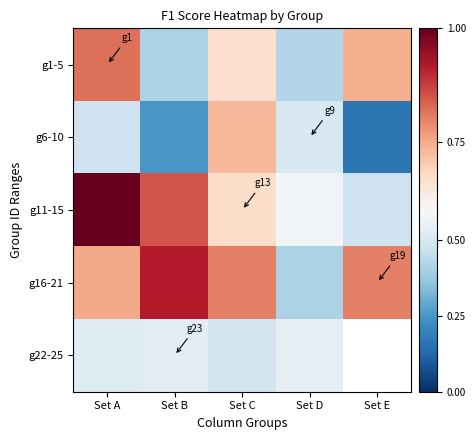

The g16-21 series shows 1.1 at Set E. True or false?

False